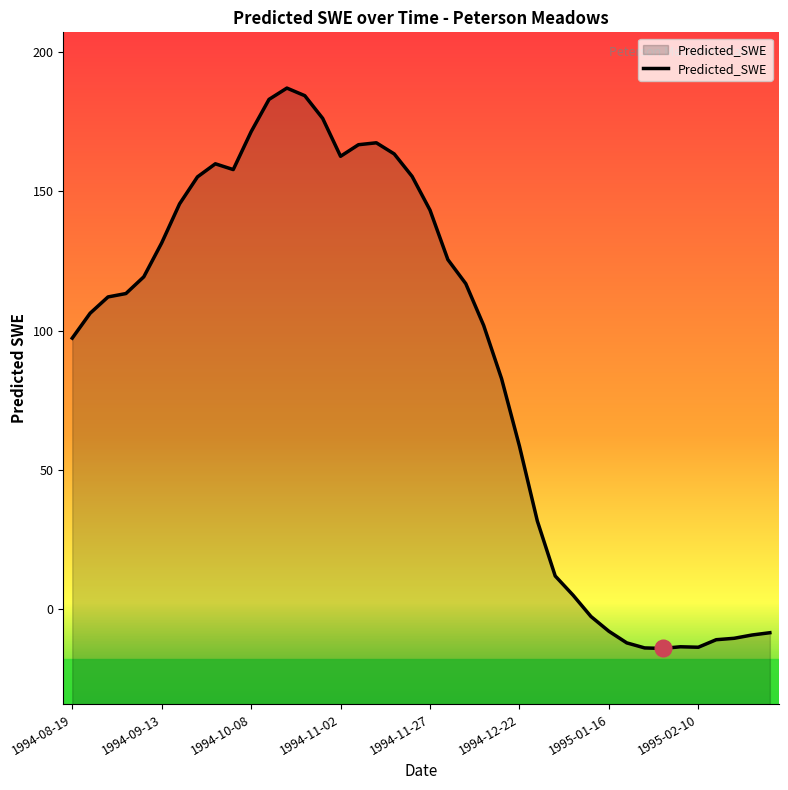

What is the minimum value shown in the chart?

-14.1